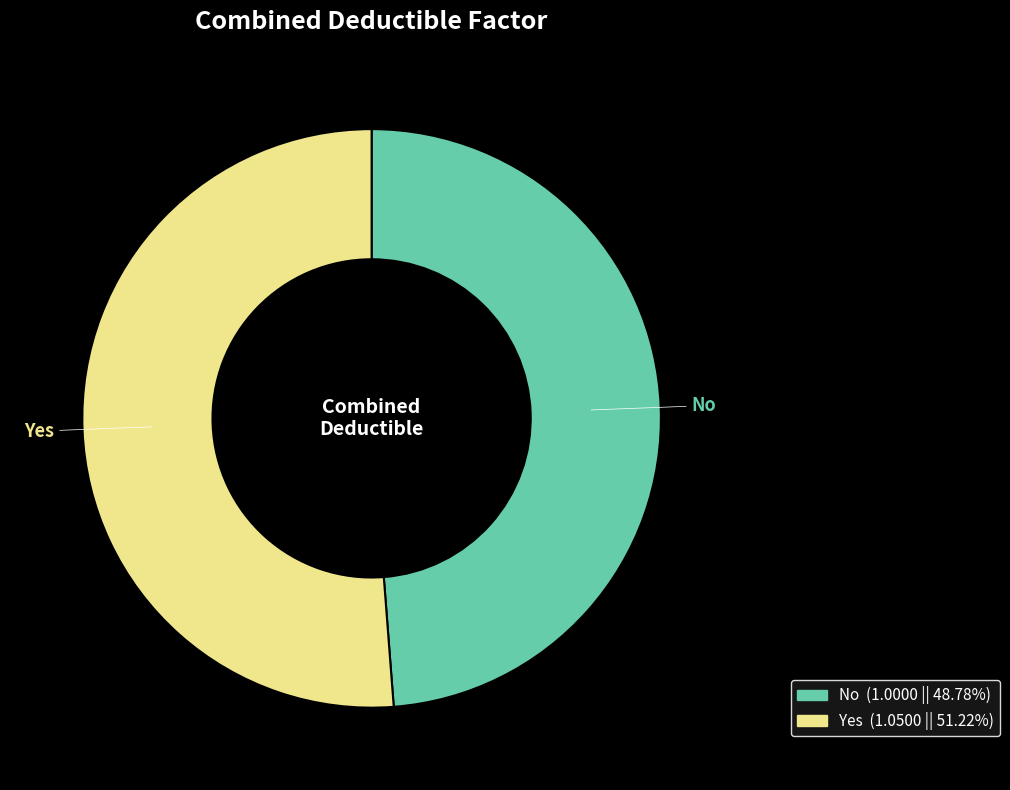

Do No and Yes together represent more than half of the pie?

Yes